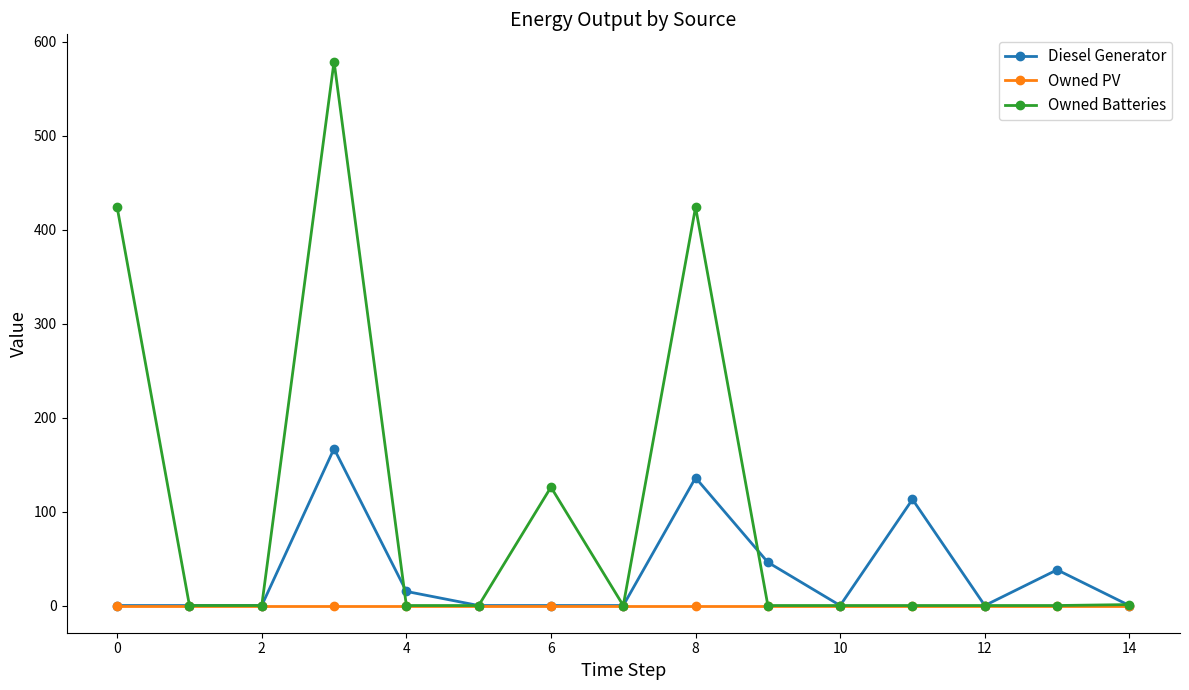

At how many categories does at least one series exceed 201?

3